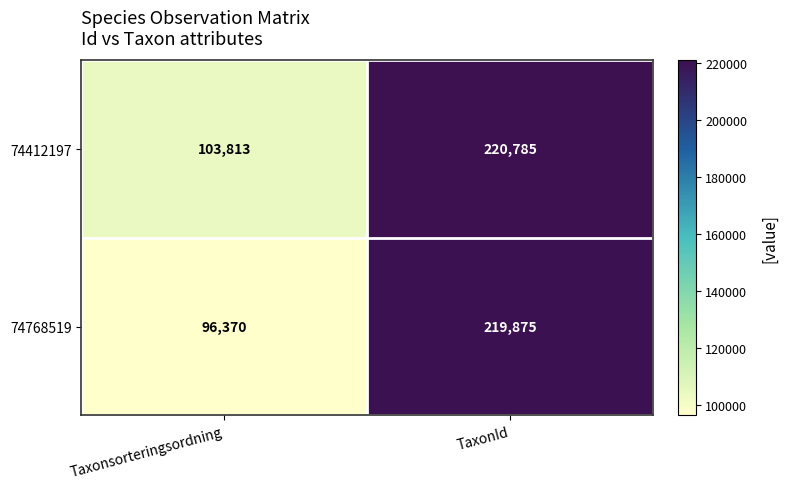

Which series changed the most between Taxonsorteringsordning and TaxonId?

74768519